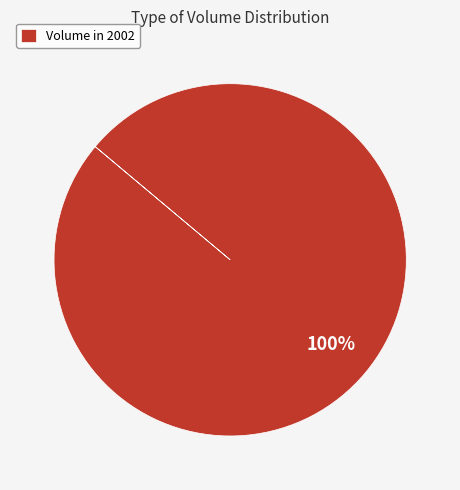

True or false: Volume in 2002 accounts for 100% of the total.

True